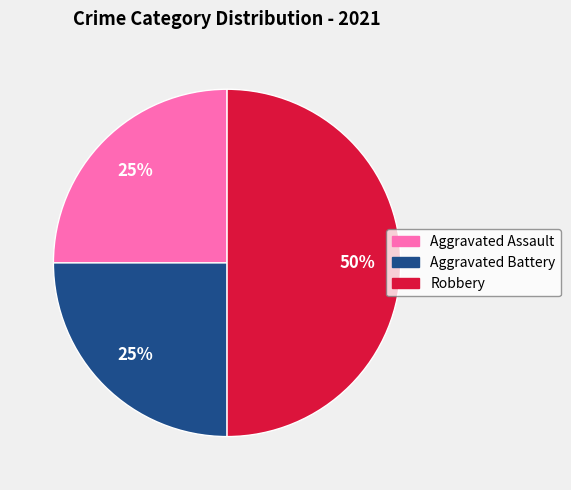

Do Robbery and Aggravated Battery together represent more than half of the pie?

Yes